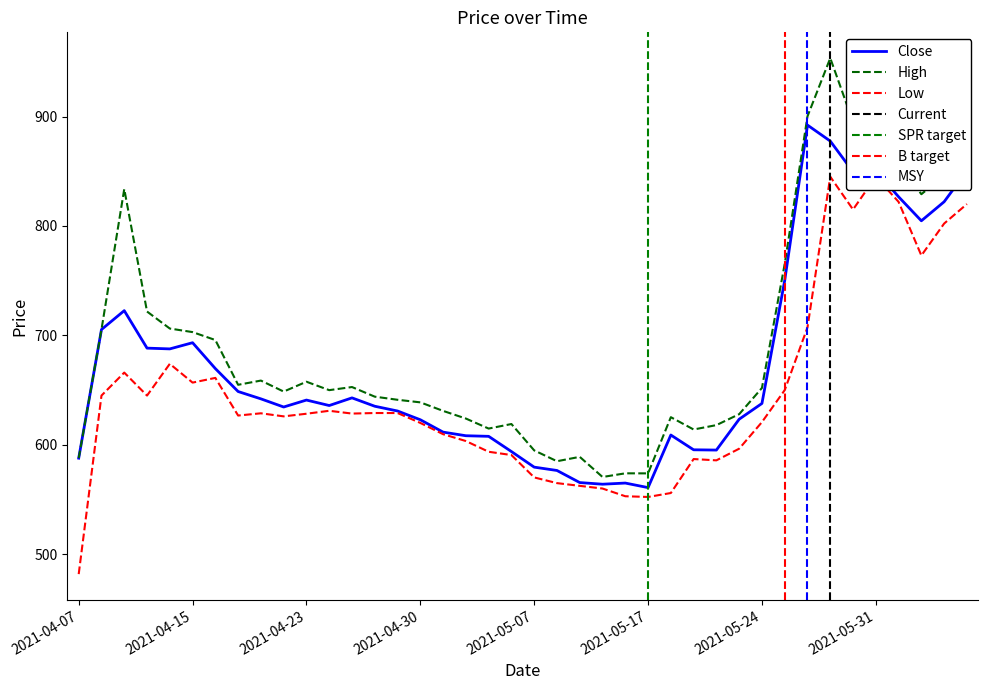

Between 2021-04-12 and 2021-05-25, which is larger?

2021-05-25